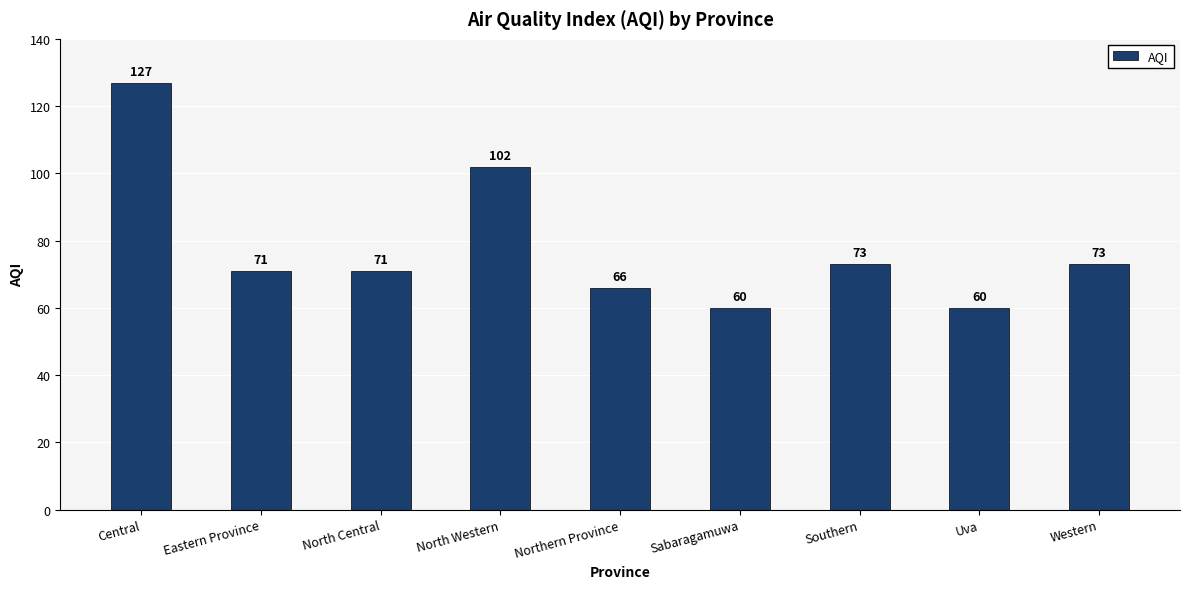

What is the change in value from Northern Province to Western?

+7